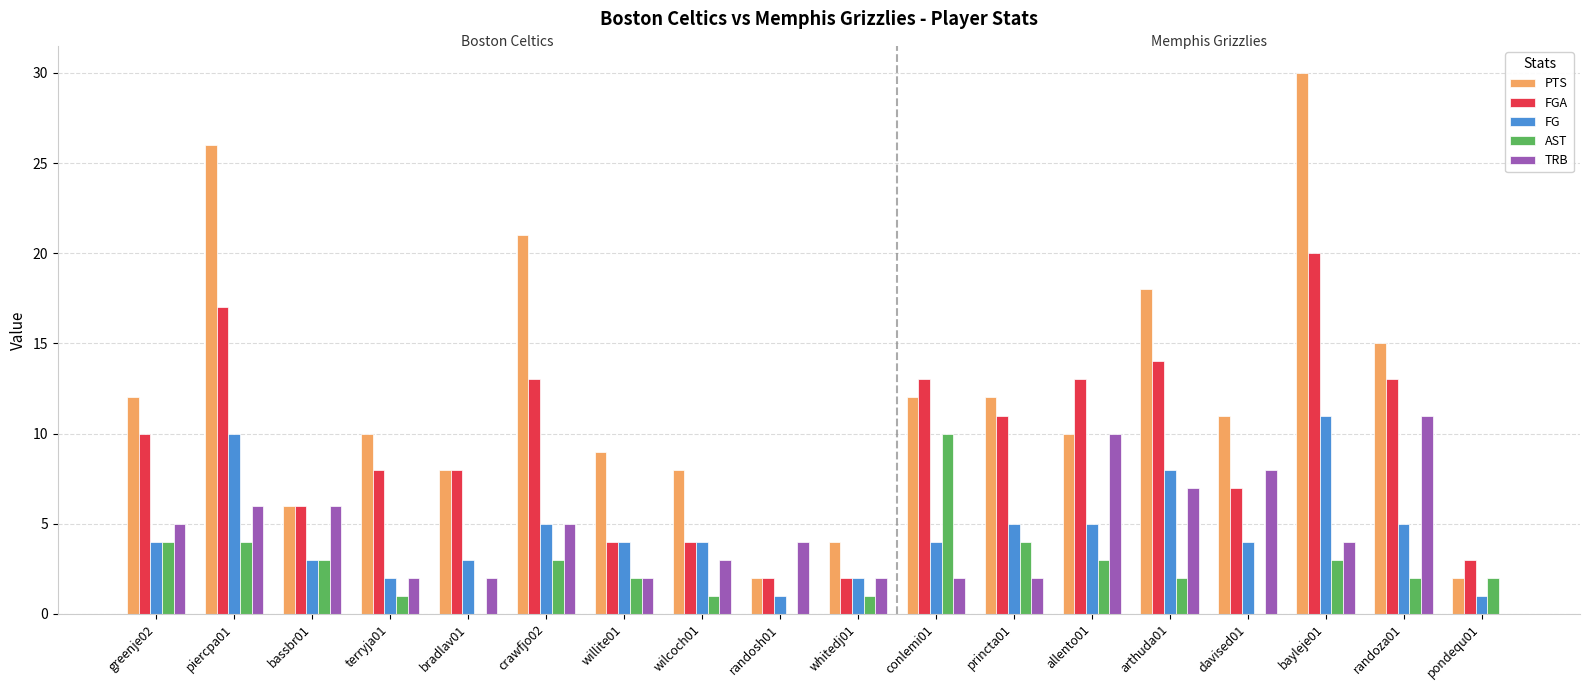

Is the value of FGA at randosh01 greater than the value of AST at bradlav01?

Yes